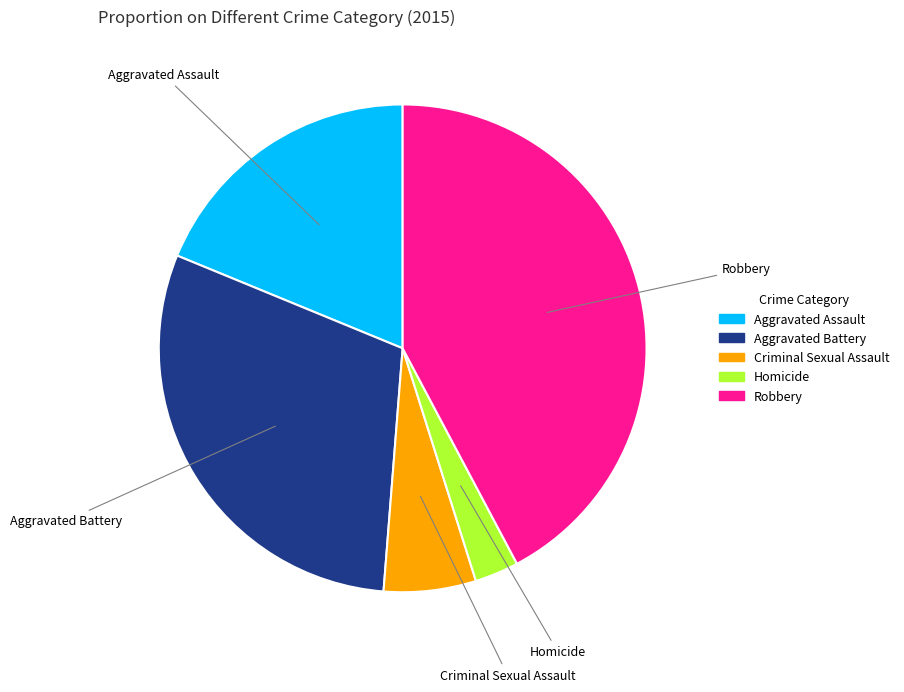

Is it true that Aggravated Battery is 40% of the pie?

False